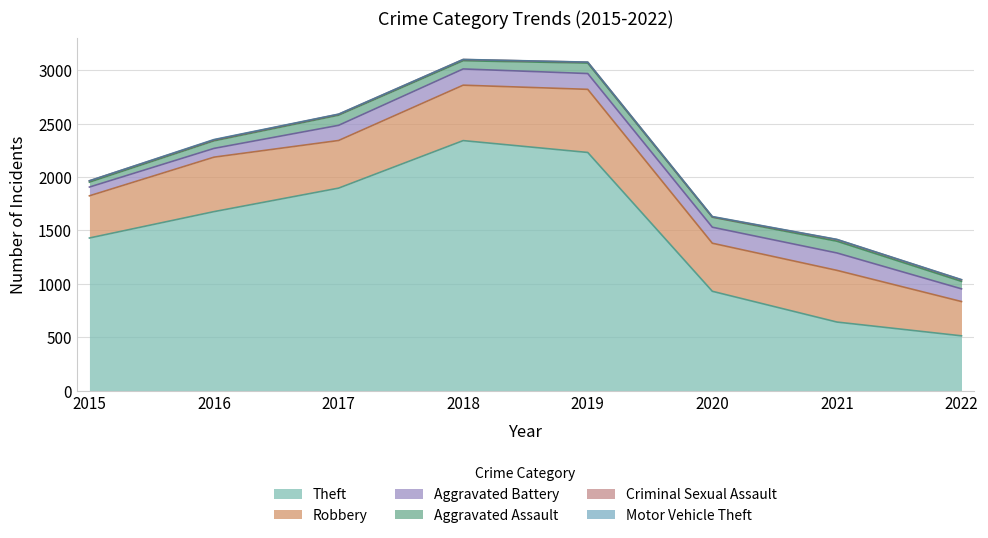

What is the total value across all series at 2018?

3101